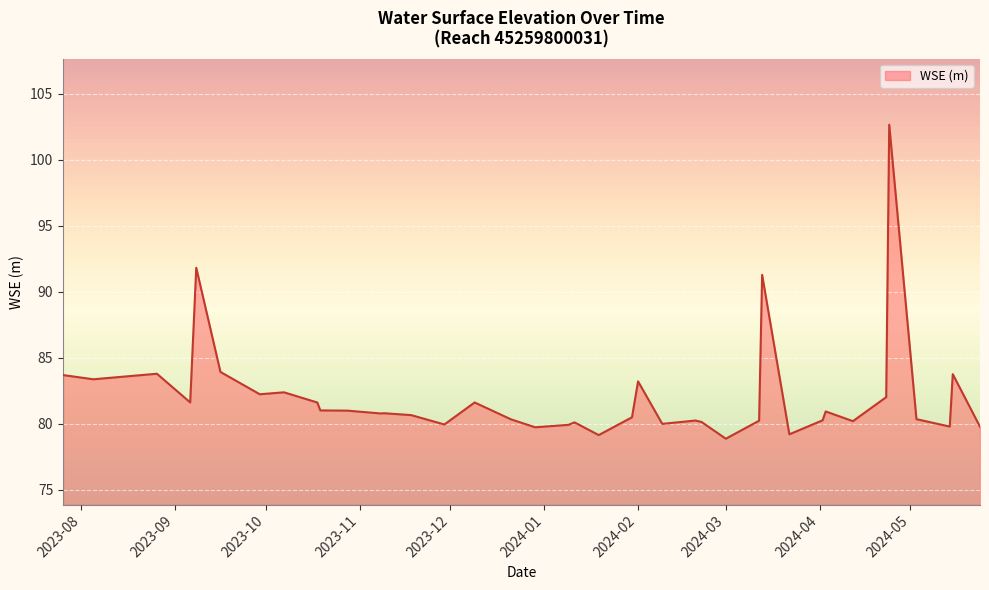

What is the difference between the maximum and minimum values?

23.8